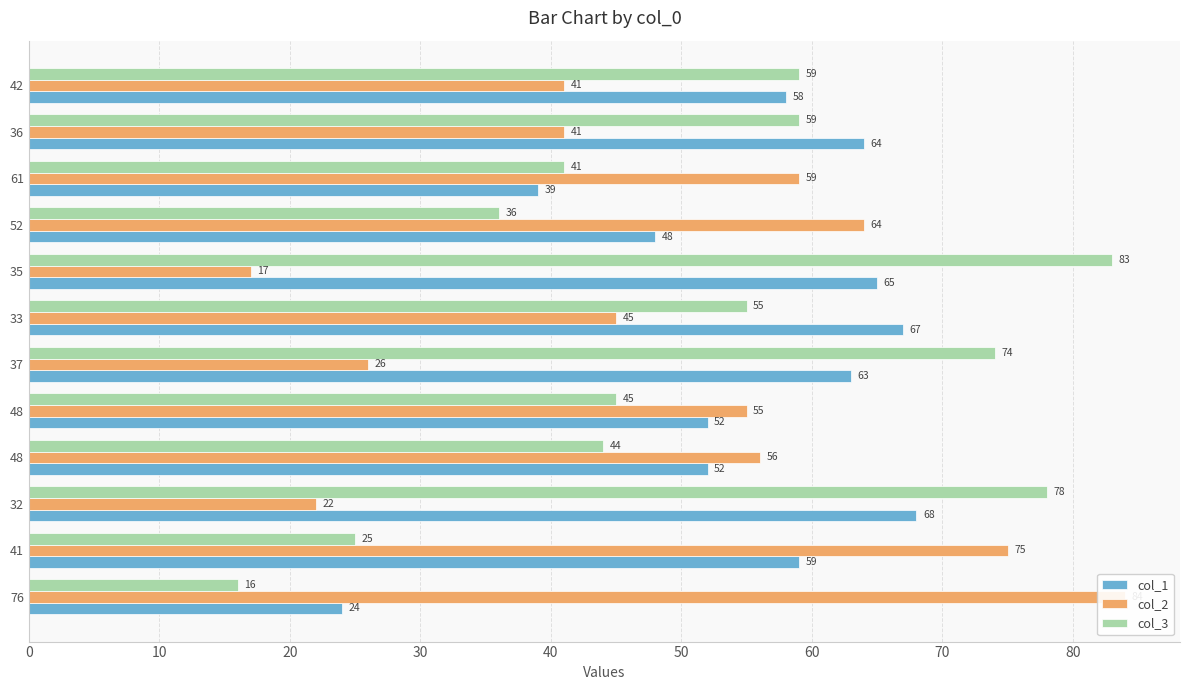

How many bars are there in each group?

3